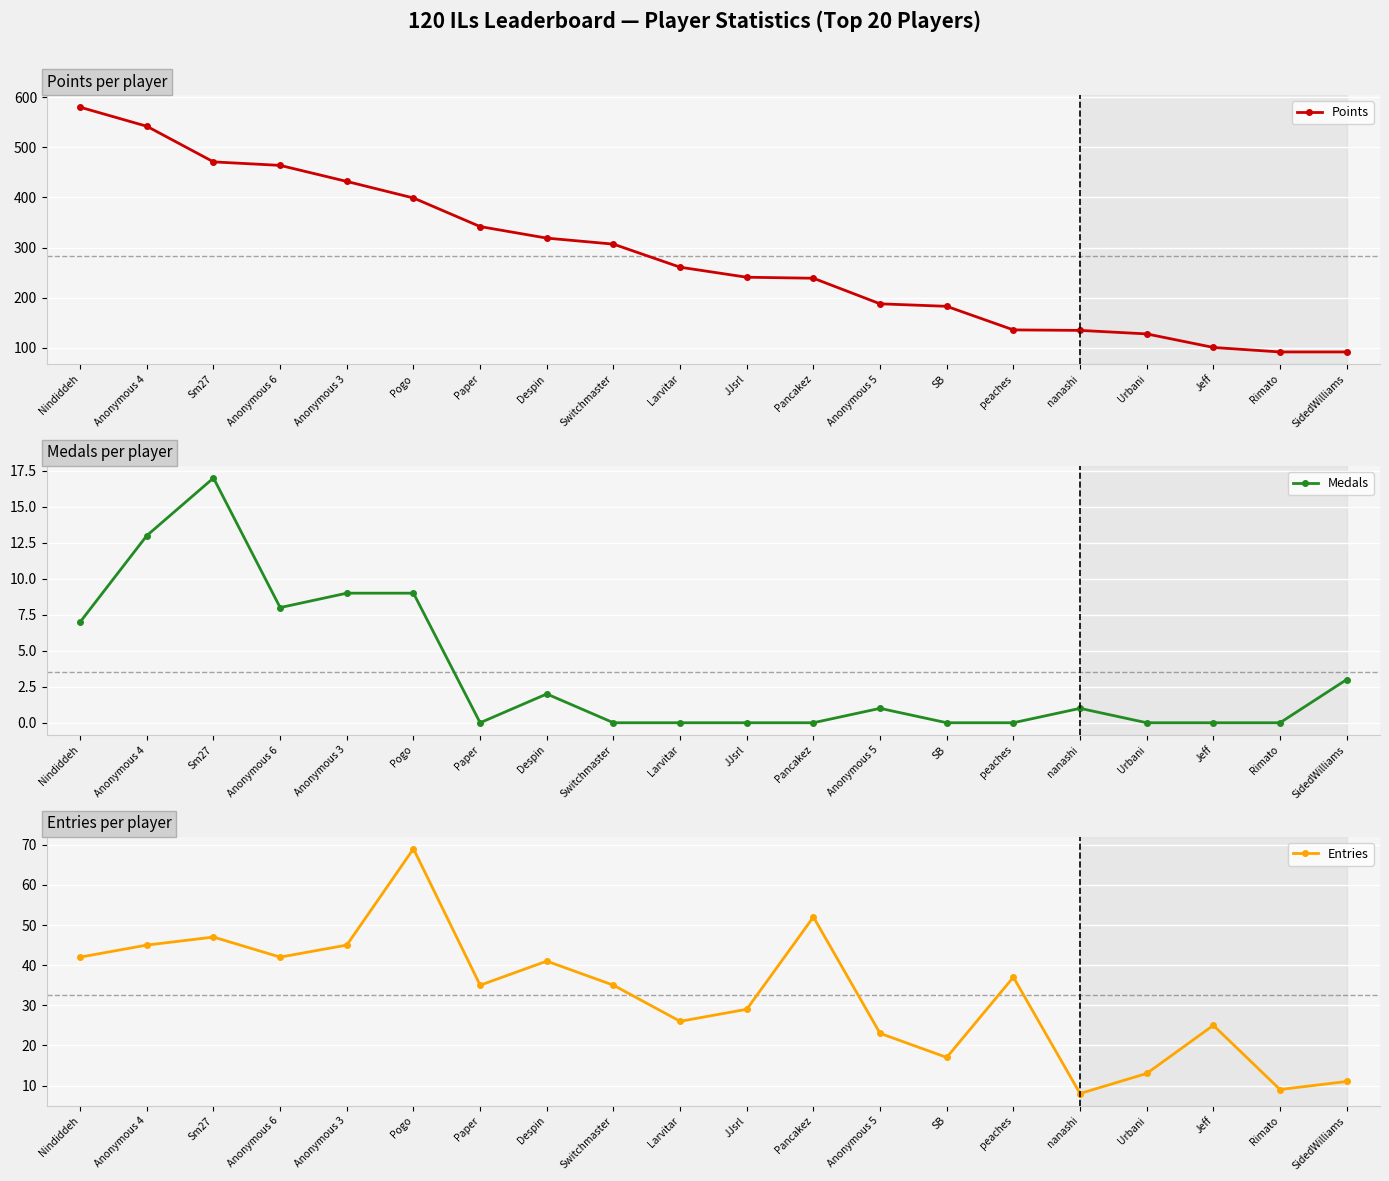

Which has a higher value, Pogo or Nindiddeh?

Nindiddeh